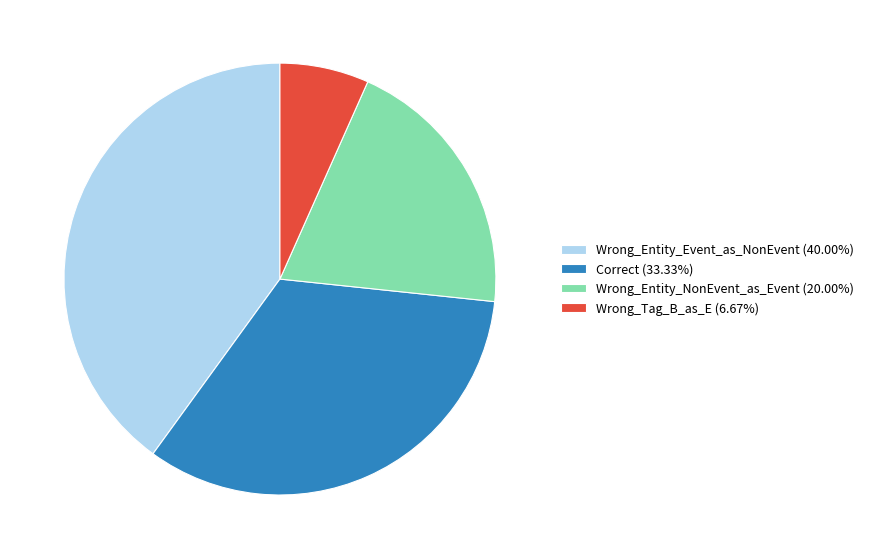

Is there a majority slice in this chart?

No